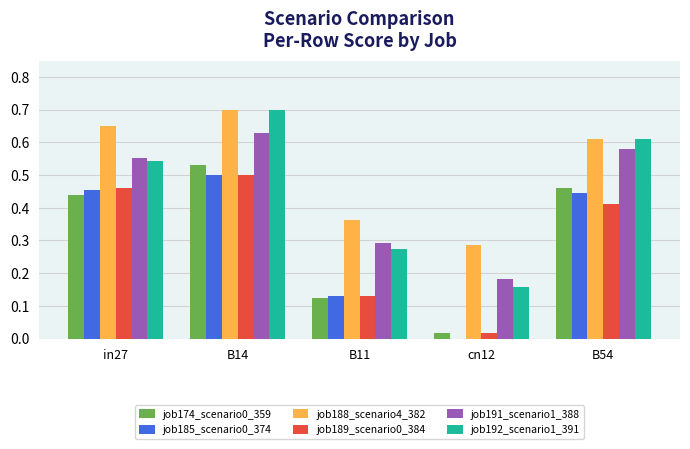

Which category has the highest value across all series?

B14